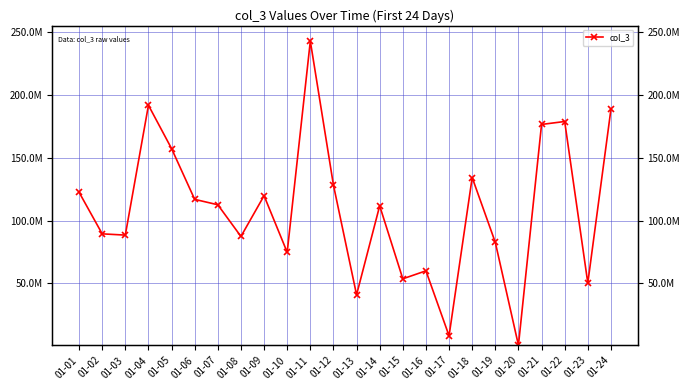

Read the value at 01-09.

119713176